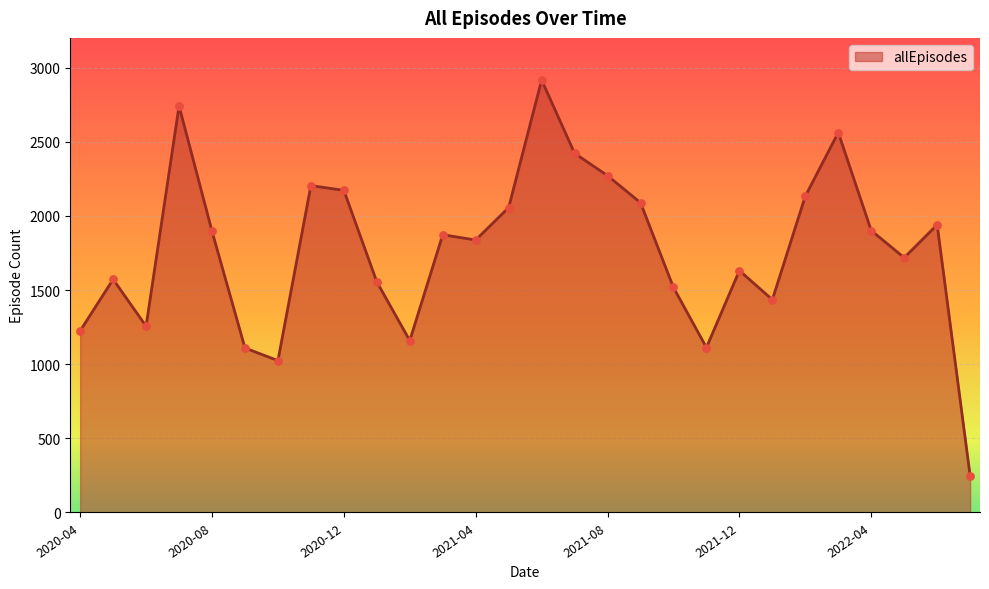

What is the difference between the maximum and minimum values?

2668